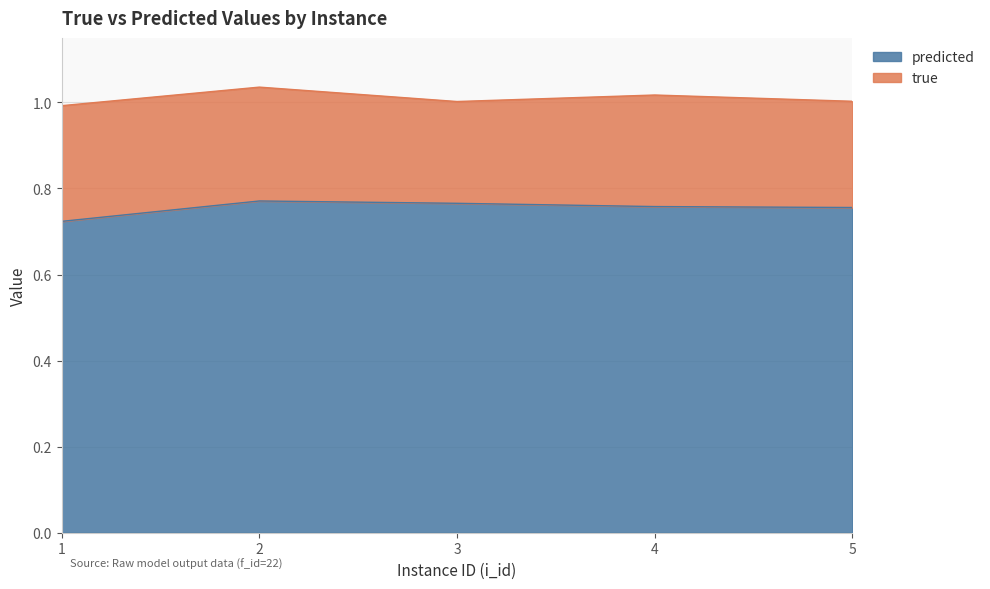

Reading left to right, list all the values displayed in this chart.

true: 1=1.0	2=1.0	3=1.0	4=1.0	5=1.0
predicted: 1=0.7	2=0.8	3=0.8	4=0.8	5=0.8